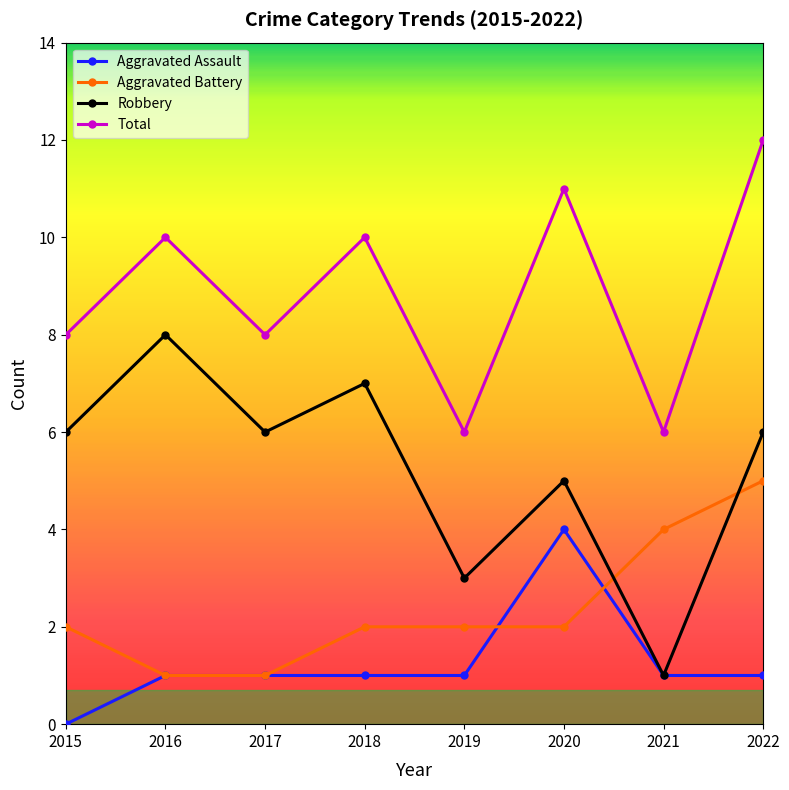

What is the approximate value of Total at 2015?

8